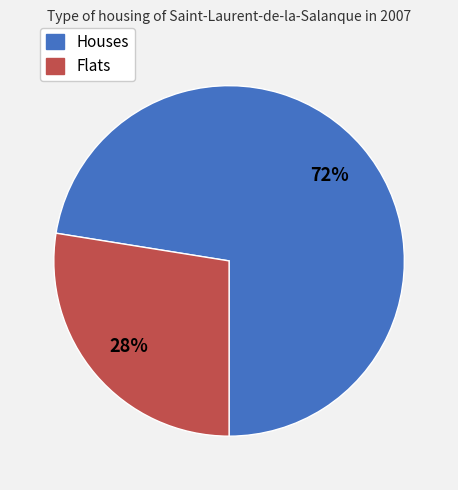

To the nearest percent, what is the average slice percentage?

50%